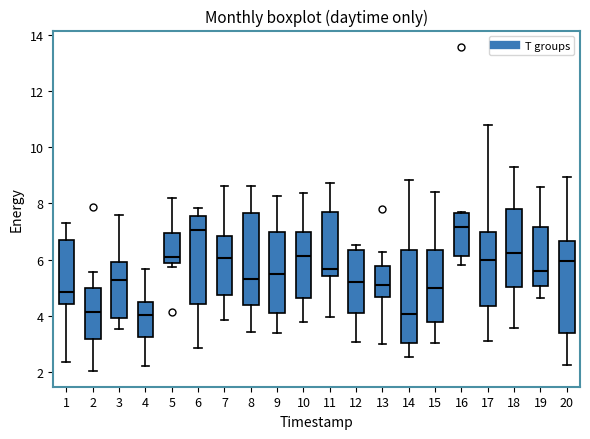

Reading left to right, read every box against the y-axis: the position of its median line, the range the box covers, and the ends of its whiskers. The values are not printed on the chart, so give them approximately, as read against the axis.

1: median 4.8, box 4.4 to 6.6, whiskers 2.4 to 7.4
2: median 4.2, box 3.2 to 5.0, whiskers 2.0 to 5.6
3: median 5.2, box 4.0 to 6.0, whiskers 3.6 to 7.6
4: median 4.0, box 3.2 to 4.4, whiskers 2.2 to 5.6
5: median 6.0, box 5.8 to 7.0, whiskers 5.8 (just below the box's lower edge) to 8.2
6: median 7.0, box 4.4 to 7.6, whiskers 2.8 to 7.8
7: median 6.0, box 4.8 to 6.8, whiskers 3.8 to 8.6
8: median 5.4, box 4.4 to 7.6, whiskers 3.4 to 8.6
9: median 5.4, box 4.0 to 7.0, whiskers 3.4 to 8.2
10: median 6.2, box 4.6 to 7.0, whiskers 3.8 to 8.4
11: median 5.6, box 5.4 to 7.8, whiskers 4.0 to 8.8
12: median 5.2, box 4.0 to 6.4, whiskers 3.0 to 6.6
13: median 5.0, box 4.6 to 5.8, whiskers 3.0 to 6.2
14: median 4.0, box 3.0 to 6.4, whiskers 2.6 to 8.8
15: median 5.0, box 3.8 to 6.4, whiskers 3.0 to 8.4
16: median 7.2, box 6.2 to 7.6, whiskers 5.8 to 7.6
17: median 6.0, box 4.4 to 7.0, whiskers 3.0 to 10.8
18: median 6.2, box 5.0 to 7.8, whiskers 3.6 to 9.4
19: median 5.6, box 5.0 to 7.2, whiskers 4.6 to 8.6
20: median 6.0, box 3.4 to 6.6, whiskers 2.2 to 9.0